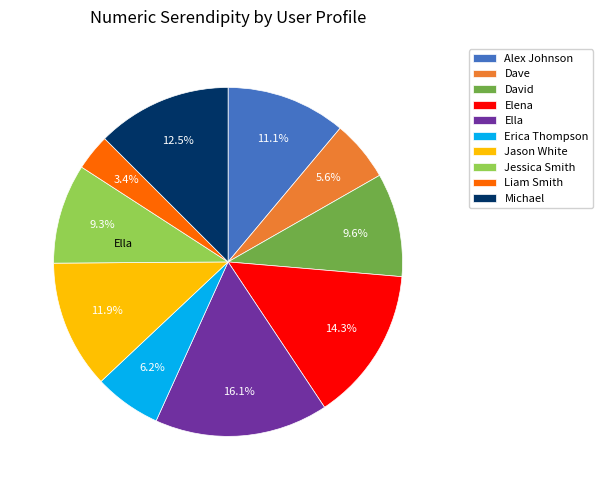

To the nearest percent, what portion does Liam Smith represent?

3%